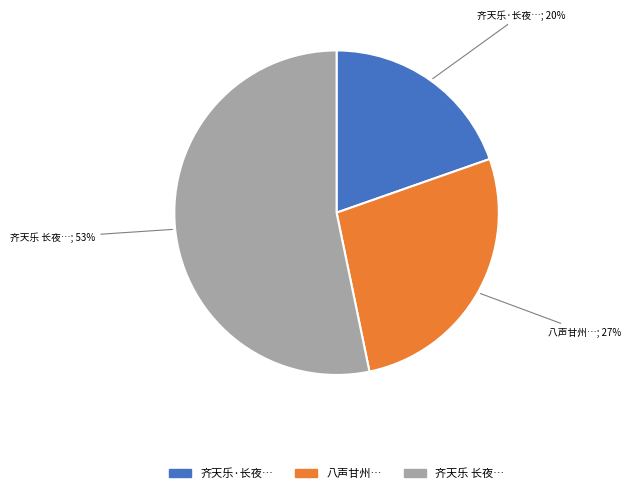

Does any single category account for the majority?

Yes